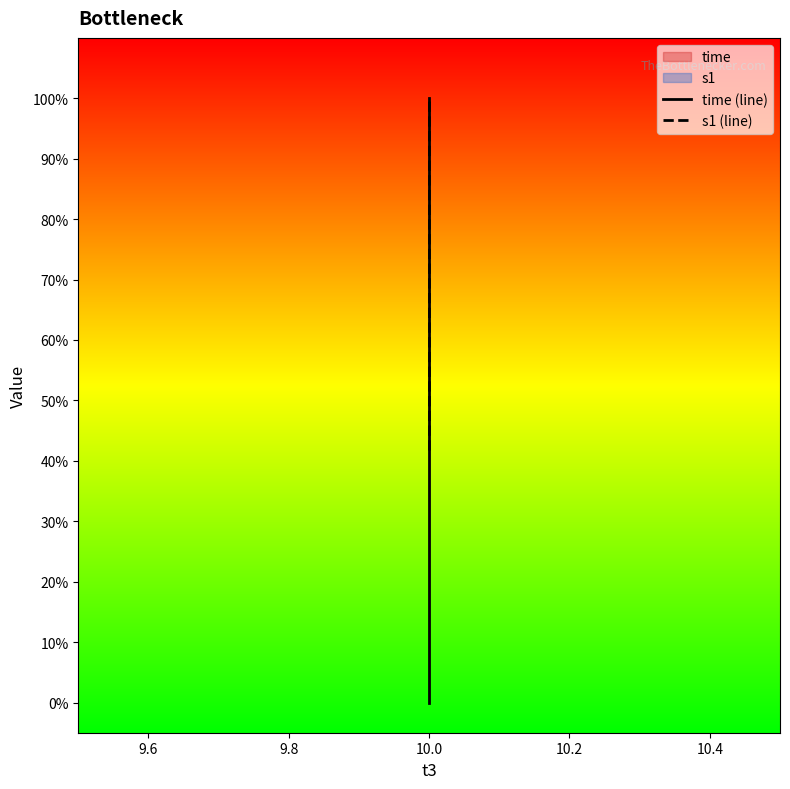

Reading left to right, what are all the values shown in this chart?

time (line): 0.0	0.1	0.2	0.3	0.4	0.5	0.6	0.7	0.8	0.9	1.0
s1 (line): 0.4	0.4	0.4	0.5	0.5	0.6	0.6	0.7	0.8	0.9	1.0